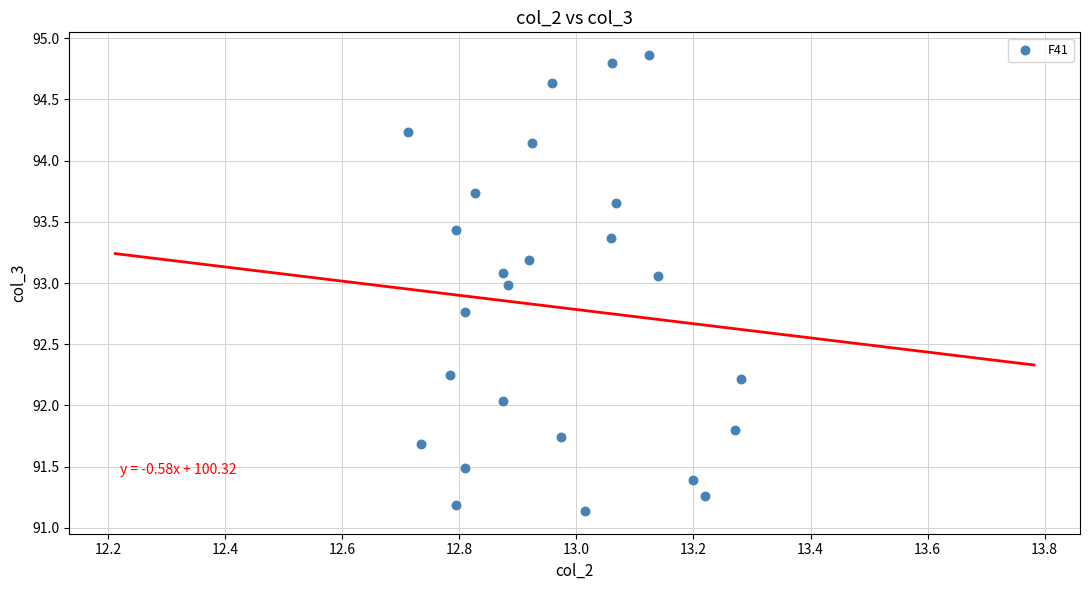

What is the range of X values (max minus min)?

0.6